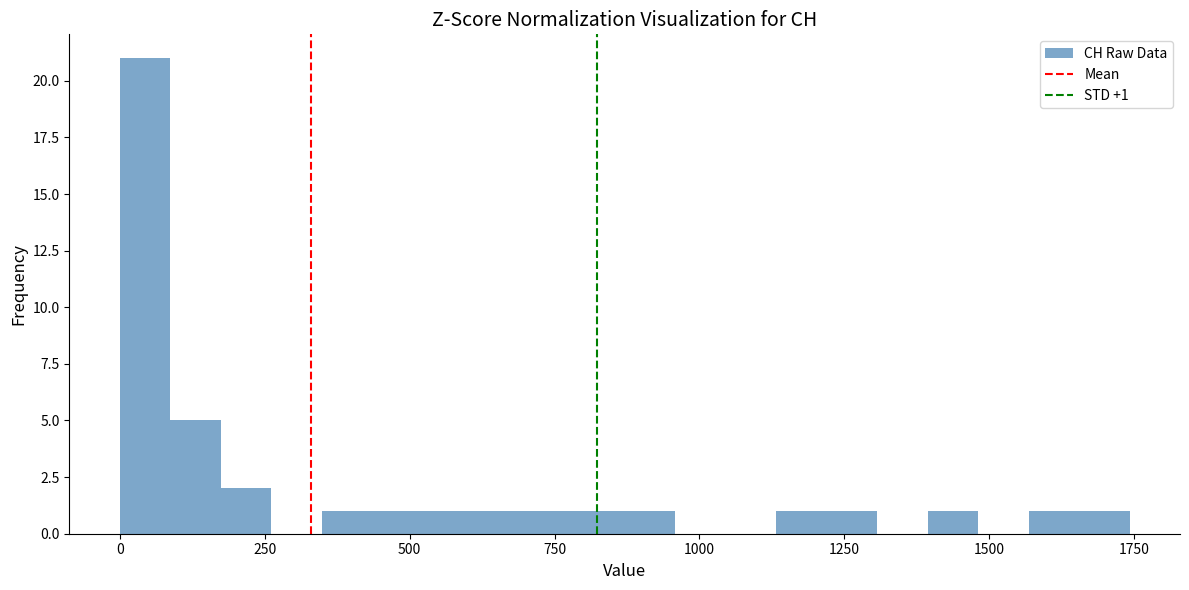

Around what value on the x-axis is the tallest bar? Give the approximate position of its centre, as read against the axis.

50